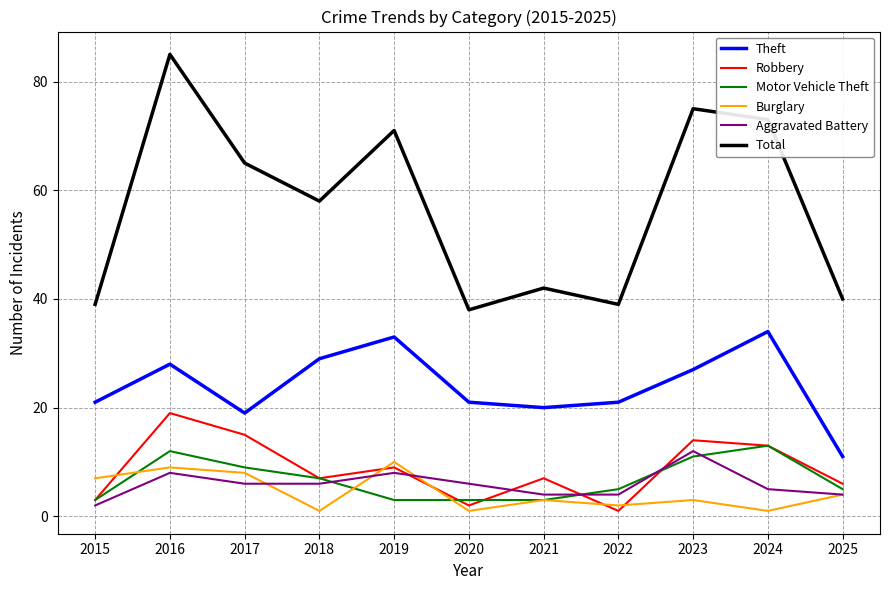

Which series has the largest total across all categories?

Total